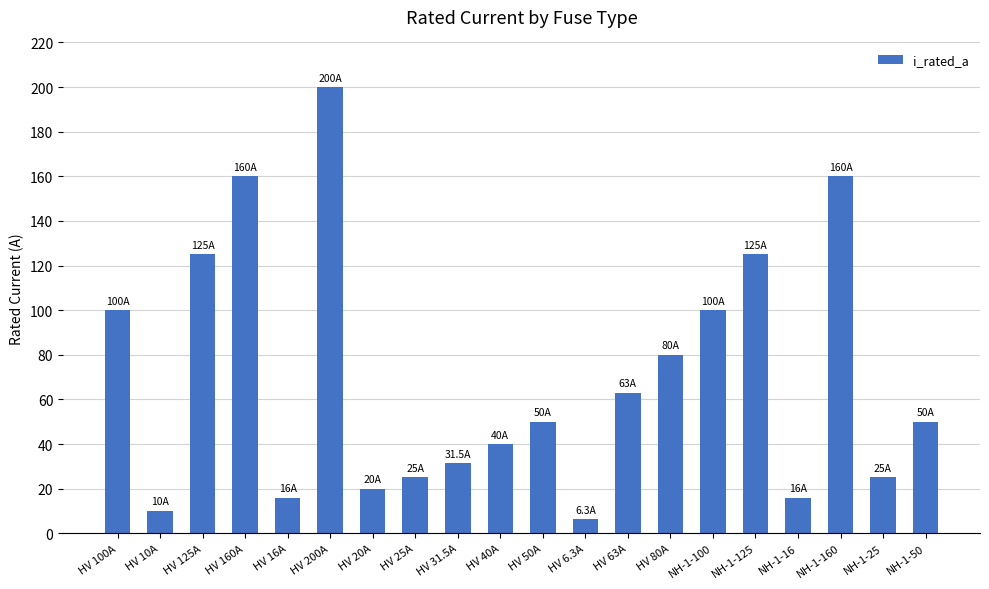

Reading right to left, what are all the values shown in this chart?

50.0	25.0	160.0	16.0	125.0	100.0	80.0	63.0	6.3	50.0	40.0	31.5	25.0	20.0	200.0	16.0	160.0	125.0	10.0	100.0